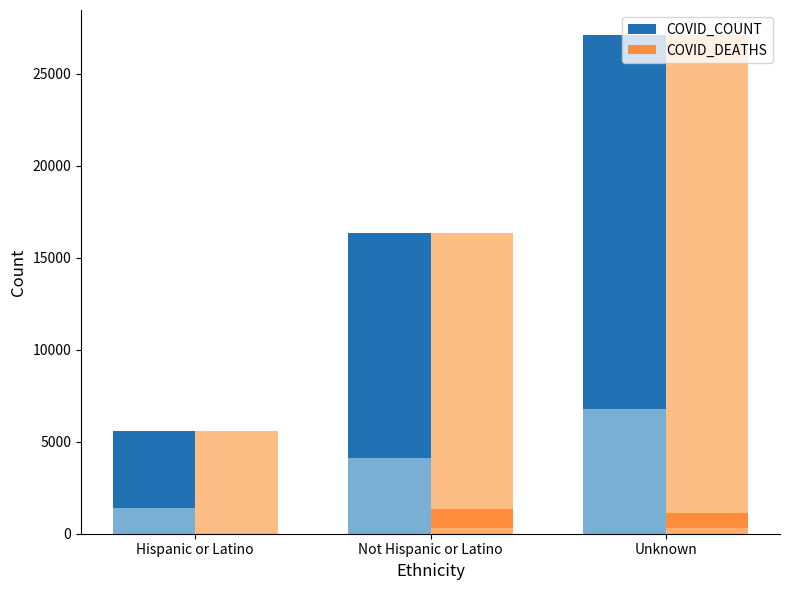

Which series has the largest total across all categories?

COVID_COUNT